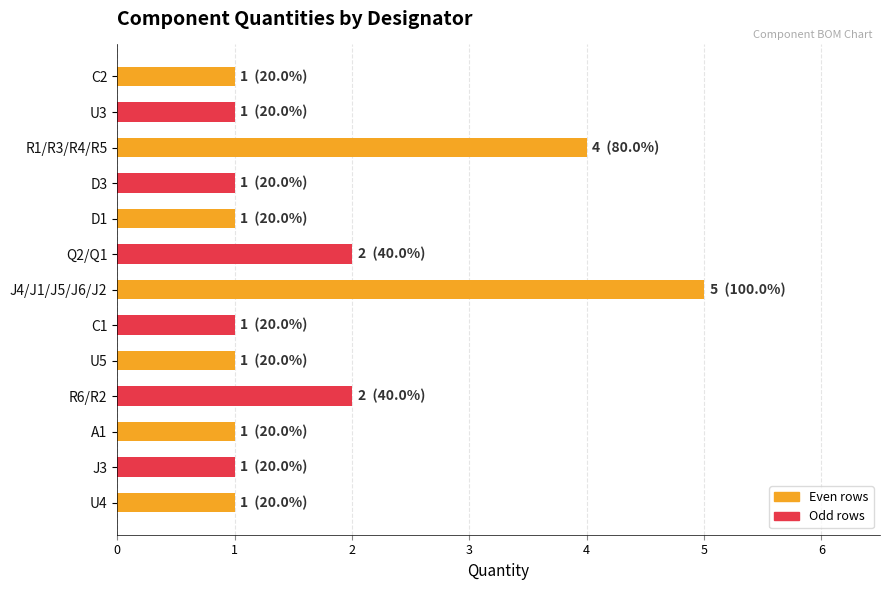

Approximately how many times larger is the value at R6/R2 compared to U4?

2.0